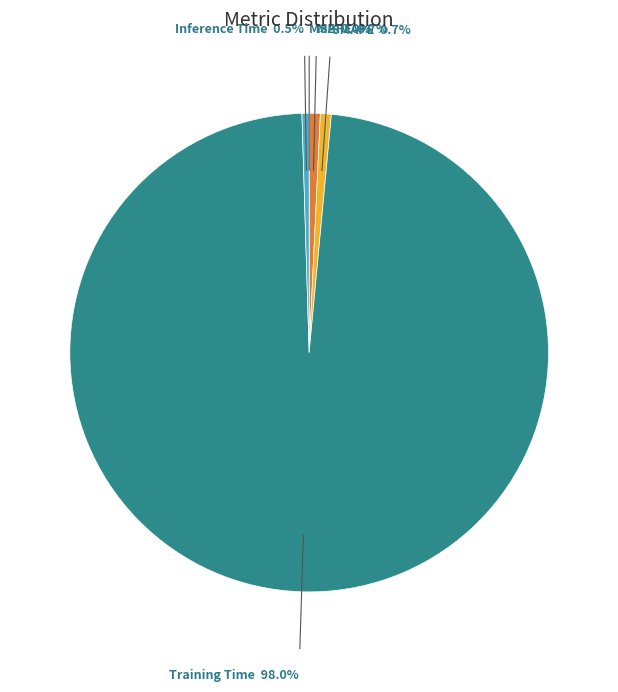

Does any single category account for the majority?

Yes